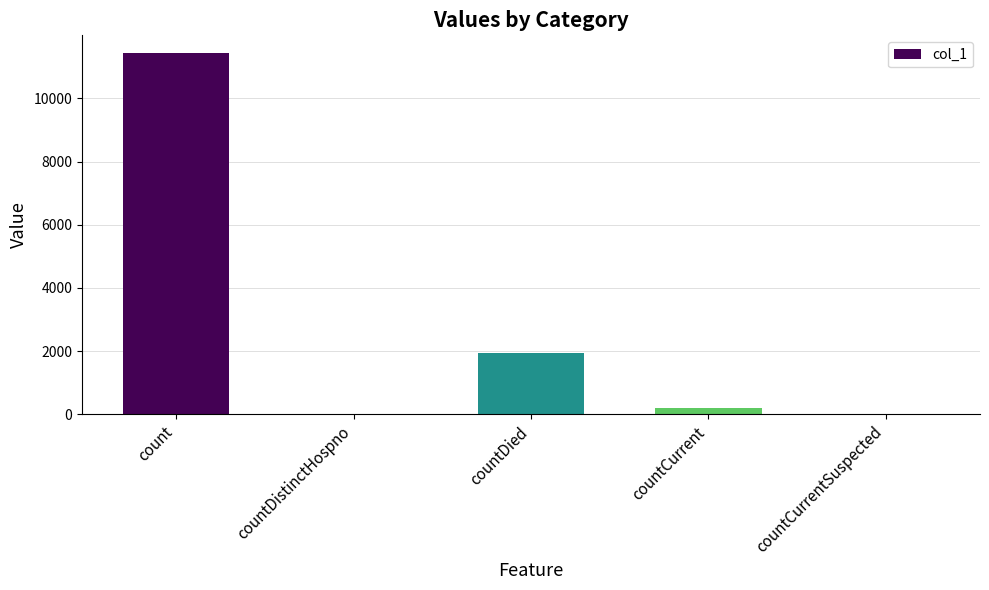

Count the number of data series in this chart.

1